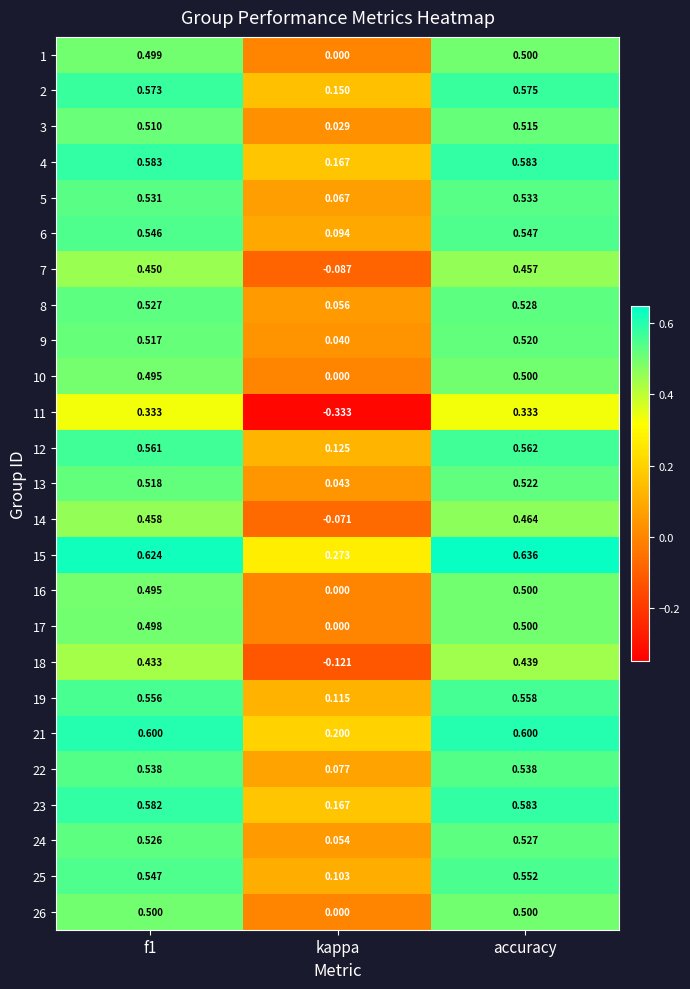

Between f1 and kappa, which series saw the biggest shift?

11